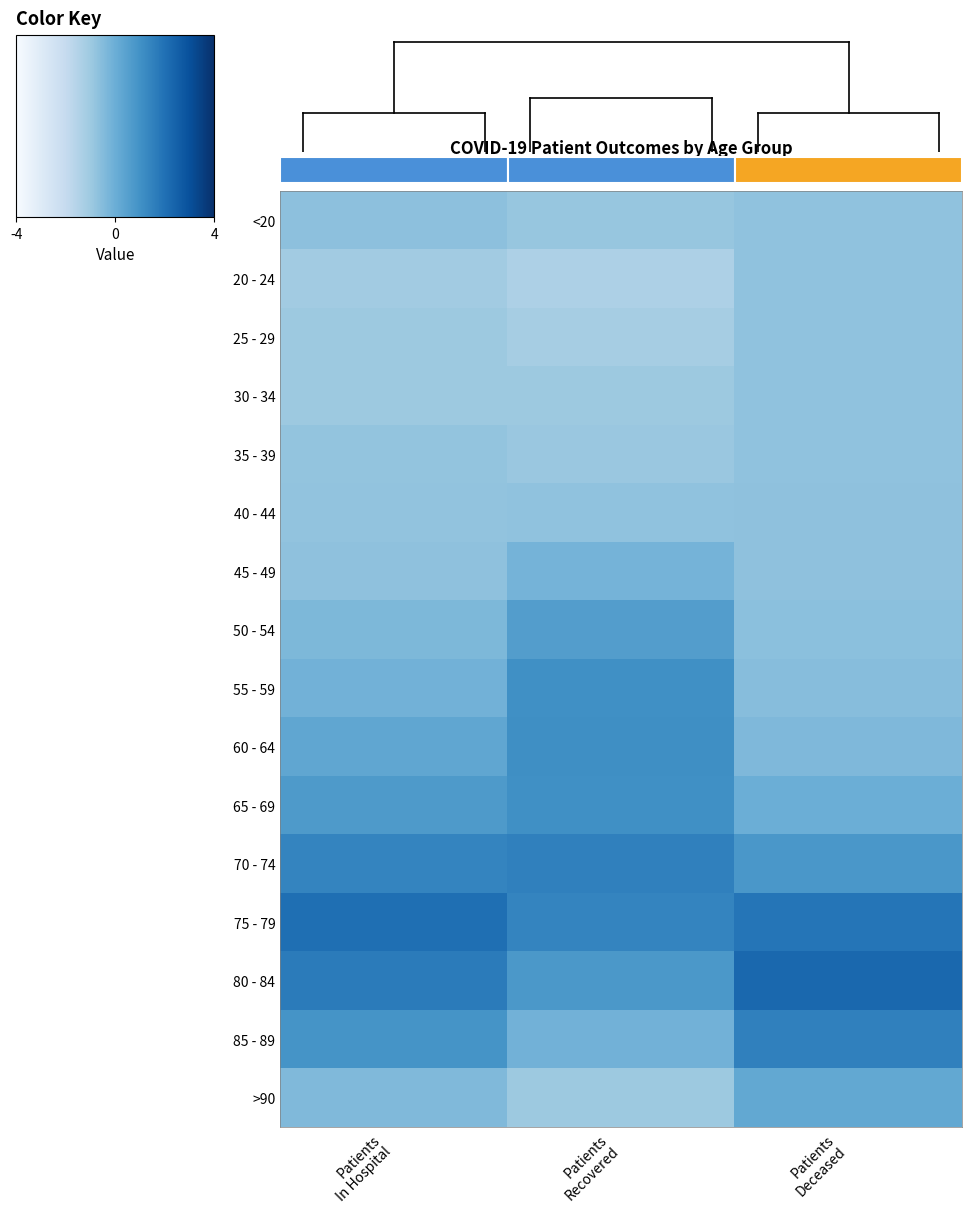

Reading left to right, transcribe all the data shown in this chart.

<20: Patients
In Hospital=-0.7	Patients
Recovered=-0.9	Patients
Deceased=-0.7
20 - 24: Patients
In Hospital=-1.1	Patients
Recovered=-1.4	Patients
Deceased=-0.7
25 - 29: Patients
In Hospital=-1.0	Patients
Recovered=-1.2	Patients
Deceased=-0.7
30 - 34: Patients
In Hospital=-1.0	Patients
Recovered=-1.0	Patients
Deceased=-0.7
35 - 39: Patients
In Hospital=-0.8	Patients
Recovered=-0.9	Patients
Deceased=-0.7
40 - 44: Patients
In Hospital=-0.8	Patients
Recovered=-0.7	Patients
Deceased=-0.7
45 - 49: Patients
In Hospital=-0.7	Patients
Recovered=-0.2	Patients
Deceased=-0.7
50 - 54: Patients
In Hospital=-0.4	Patients
Recovered=0.6	Patients
Deceased=-0.6
55 - 59: Patients
In Hospital=-0.1	Patients
Recovered=1.0	Patients
Deceased=-0.5
60 - 64: Patients
In Hospital=0.3	Patients
Recovered=1.1	Patients
Deceased=-0.4
65 - 69: Patients
In Hospital=0.7	Patients
Recovered=1.0	Patients
Deceased=-0.0
70 - 74: Patients
In Hospital=1.4	Patients
Recovered=1.5	Patients
Deceased=0.8
75 - 79: Patients
In Hospital=2.0	Patients
Recovered=1.4	Patients
Deceased=1.8
80 - 84: Patients
In Hospital=1.7	Patients
Recovered=0.8	Patients
Deceased=2.3
85 - 89: Patients
In Hospital=0.9	Patients
Recovered=-0.1	Patients
Deceased=1.5
>90: Patients
In Hospital=-0.4	Patients
Recovered=-1.0	Patients
Deceased=0.2